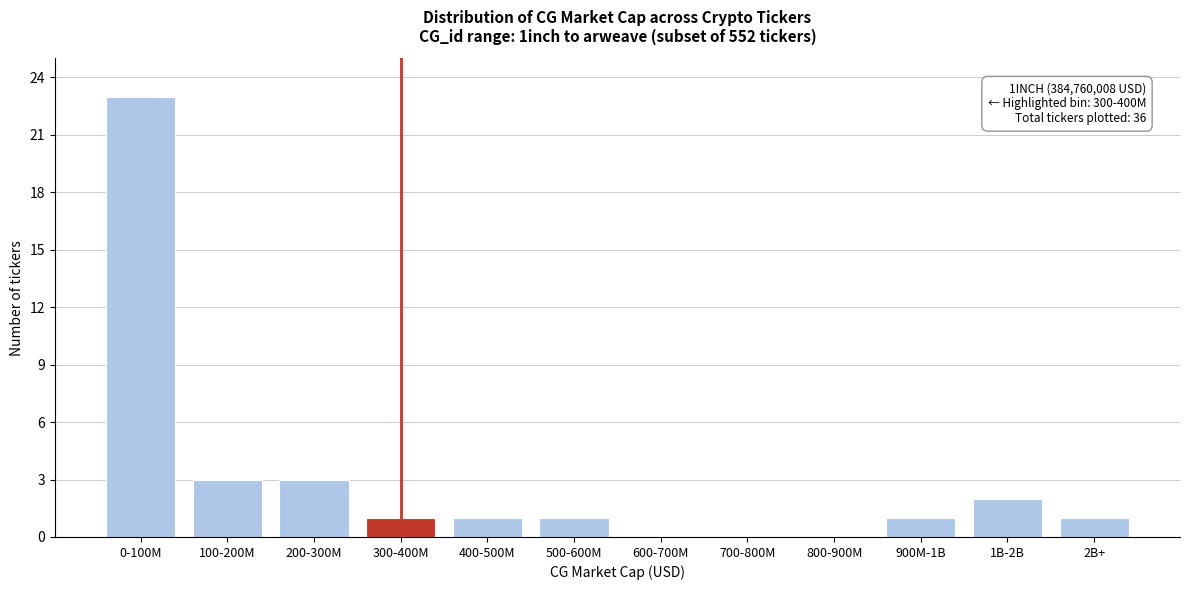

Reading right to left, what are all the values shown in this chart?

2B+=1	1B-2B=2	900M-1B=1	800-900M=0	700-800M=0	600-700M=0	500-600M=1	400-500M=1	300-400M=1	200-300M=3	100-200M=3	0-100M=23